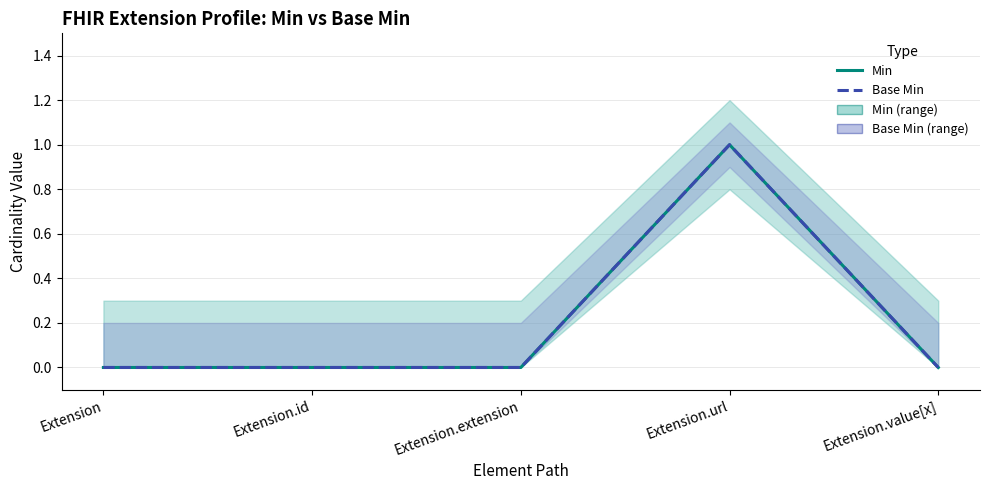

What is the difference between the Min values at Extension.value[x] and Extension.url?

1